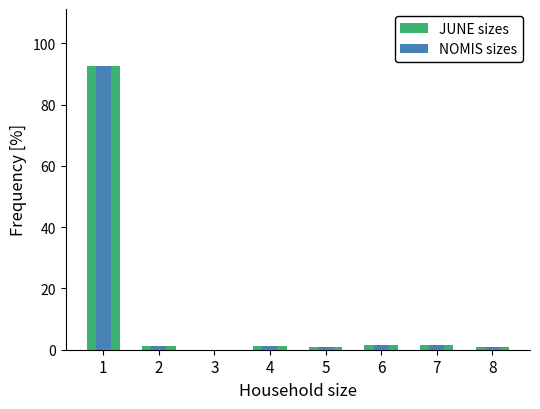

Is it true that JUNE sizes equals 1.3 at 4?

True